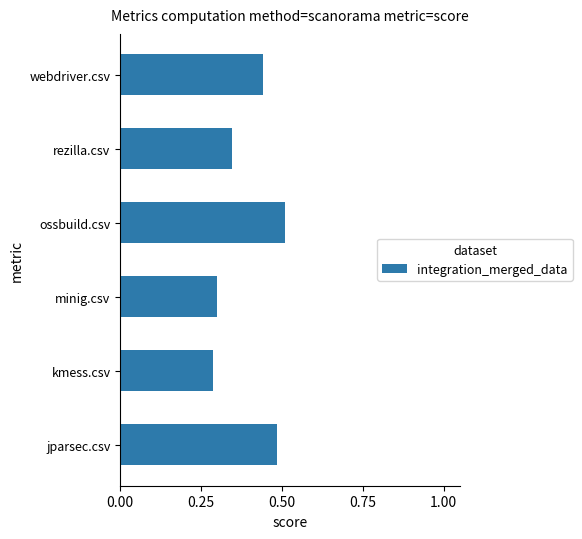

What is the change in value from minig.csv to webdriver.csv?

+0.1